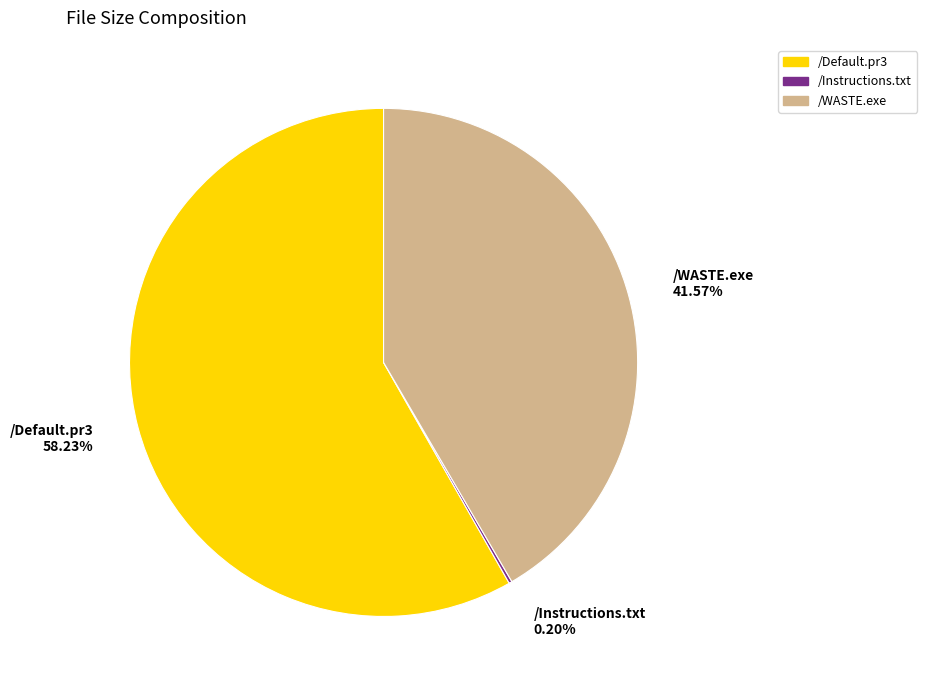

Is there a majority slice in this chart?

Yes